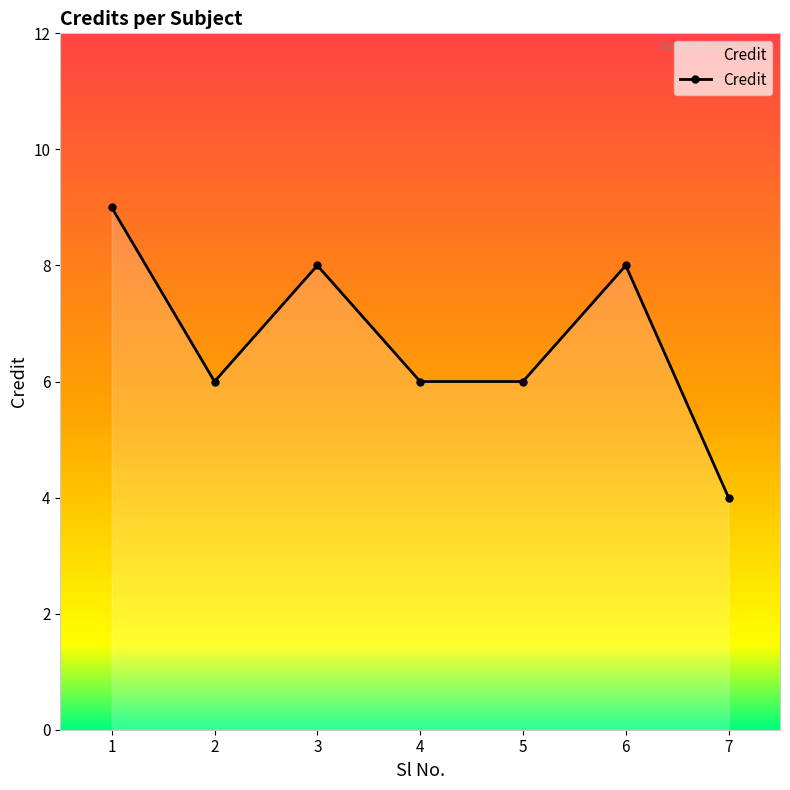

What value does the data have at 5?

6